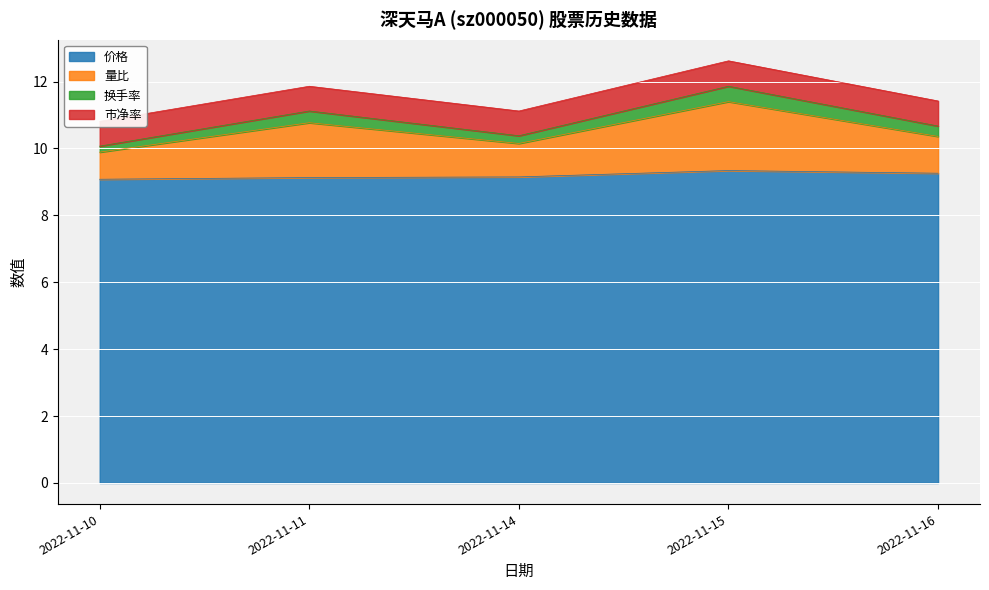

The value of 价格 at 2022-11-10 is 3.3. True or false?

False